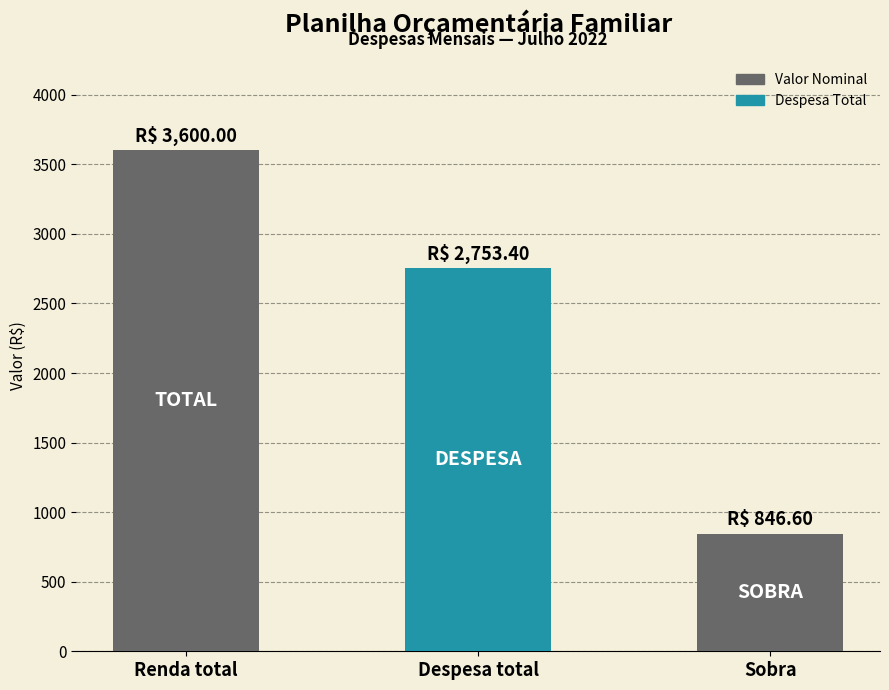

What is the smallest value displayed?

846.6